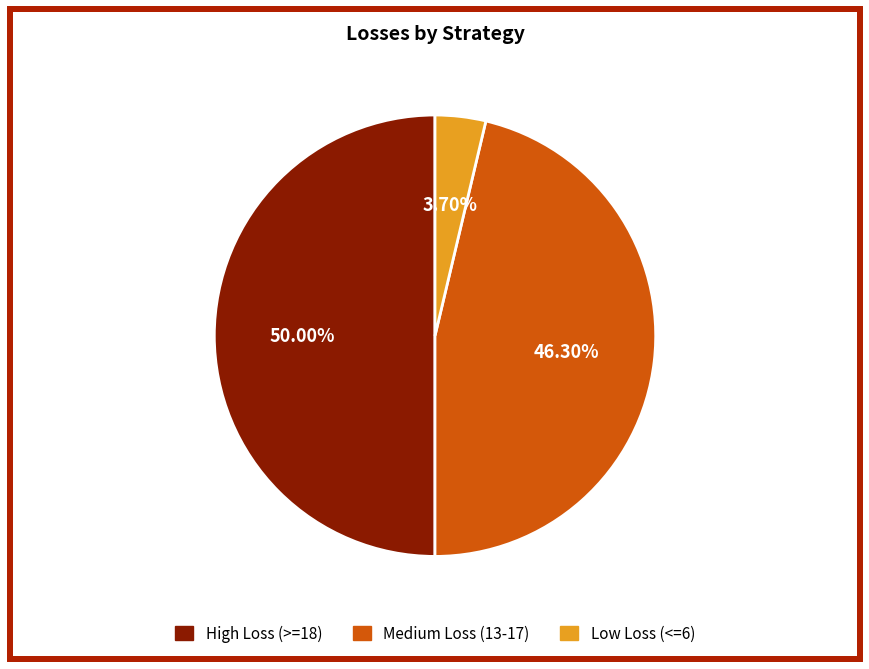

Rank the categories by value from highest to lowest.

High Loss (>=18), Medium Loss (13-17), Low Loss (<=6)